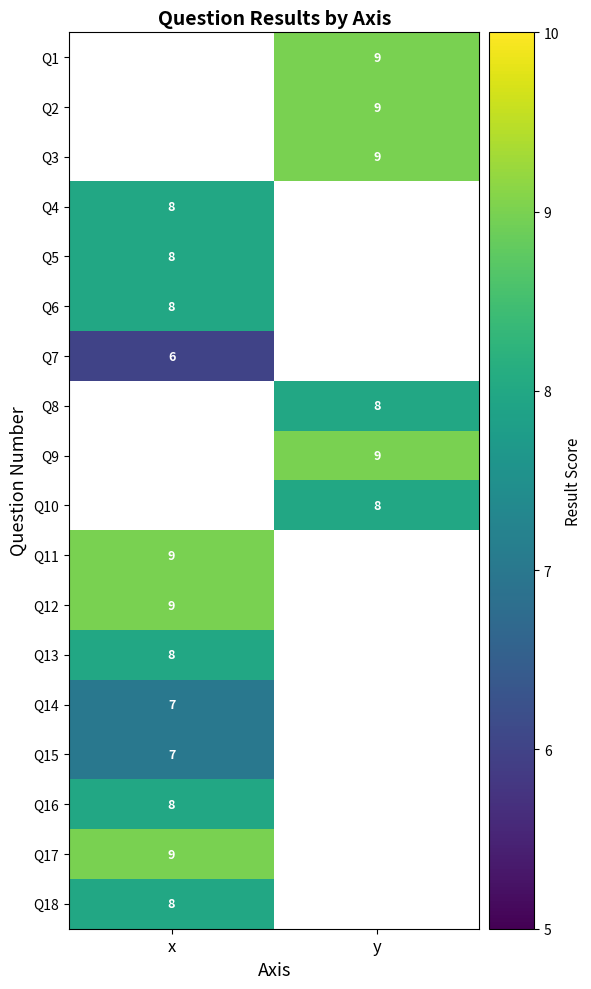

Is it true that Q14 equals 3 at x?

False